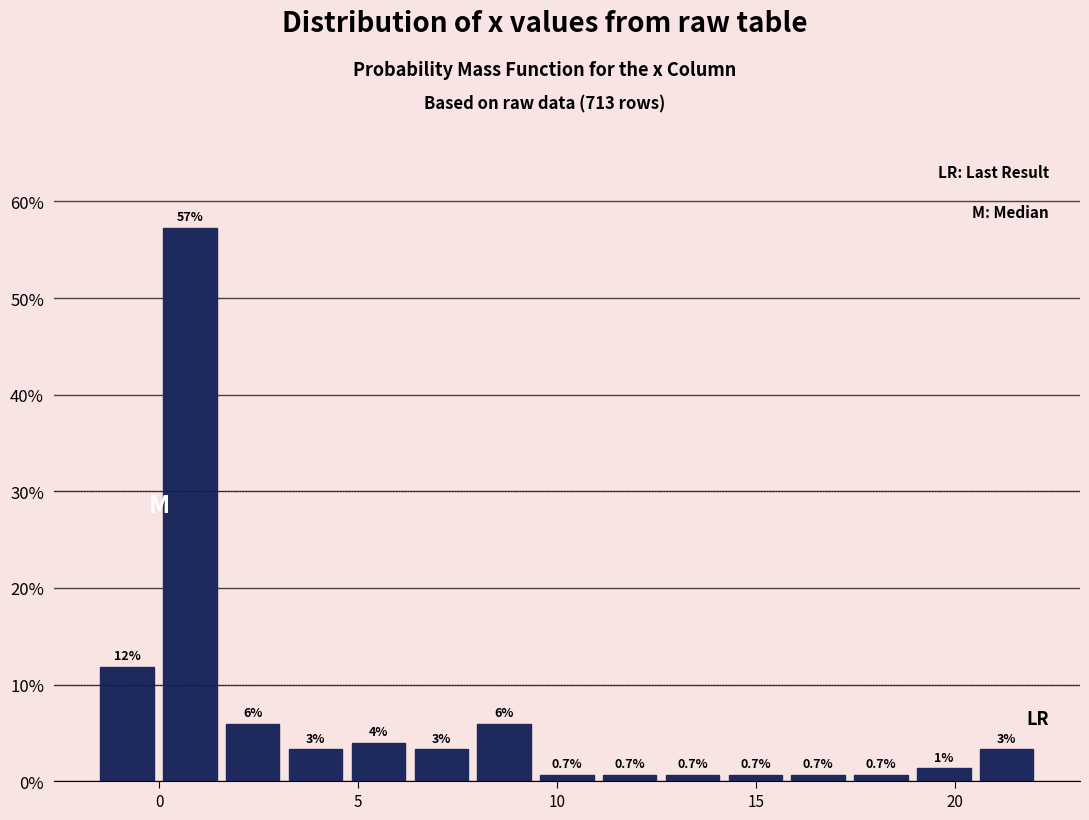

Read against the x-axis, roughly where is the centre of the tallest bar?

1.0